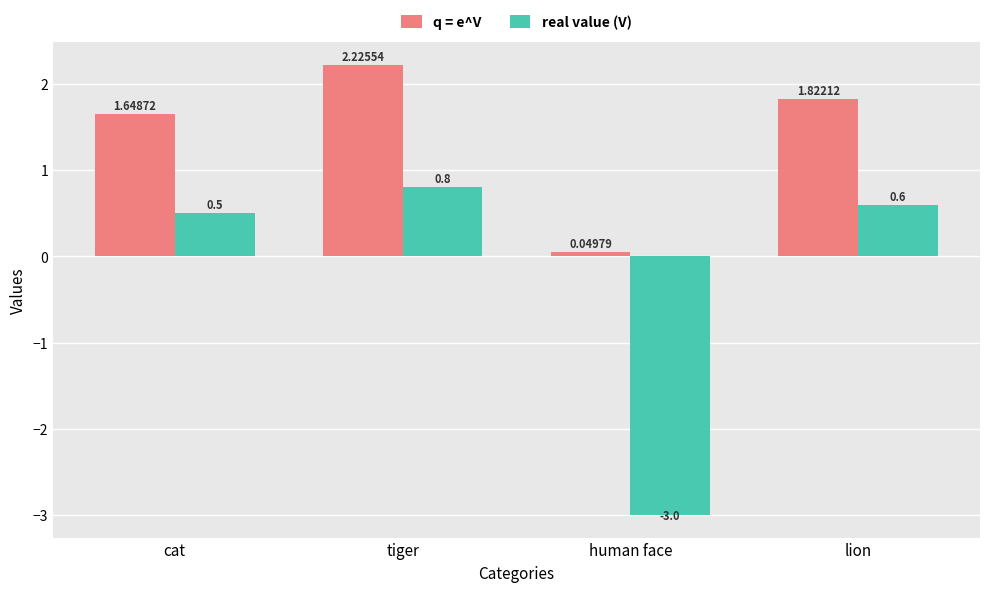

What is the smallest value displayed?

-3.0